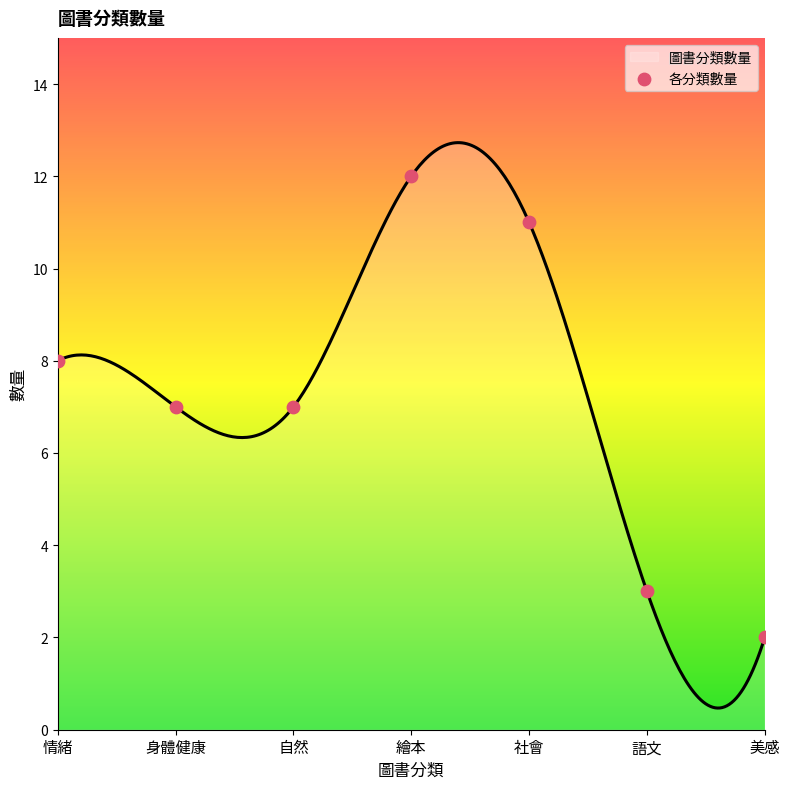

Which has a higher value, 繪本 or 情緒?

繪本